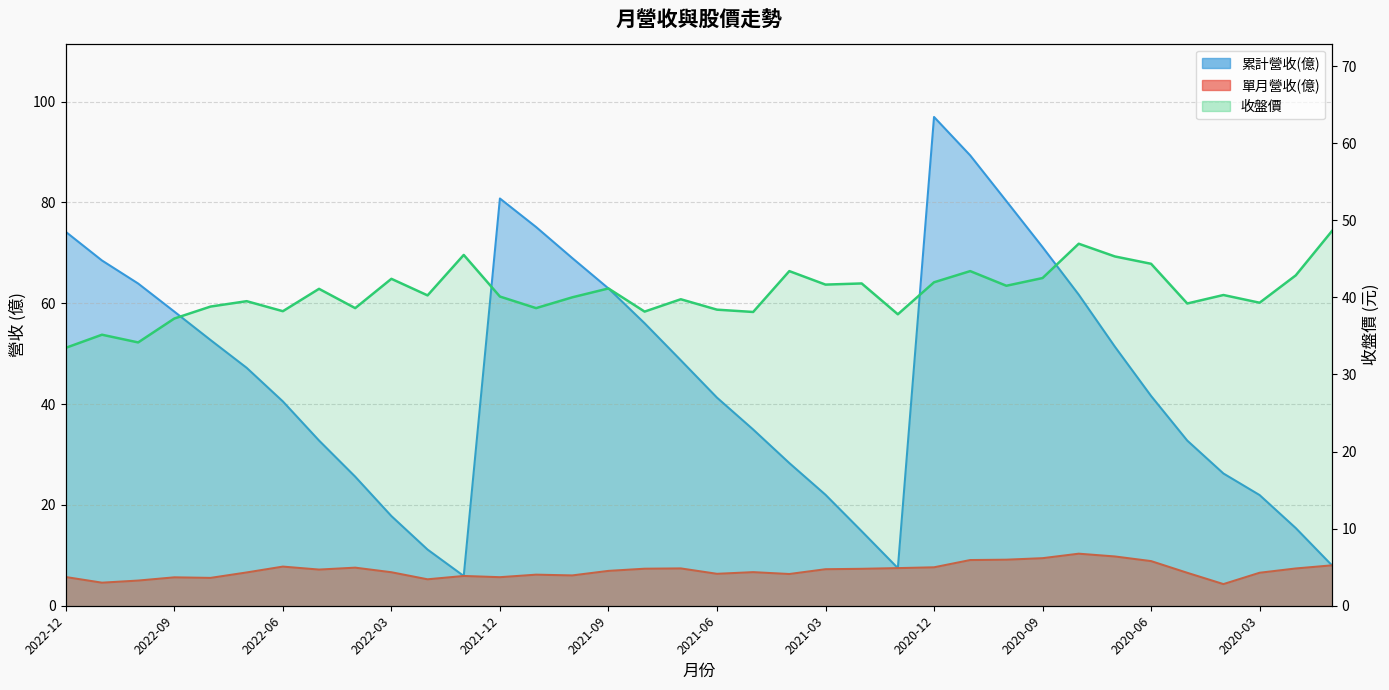

What is the average value of the 單月營收(億) series?

7.0